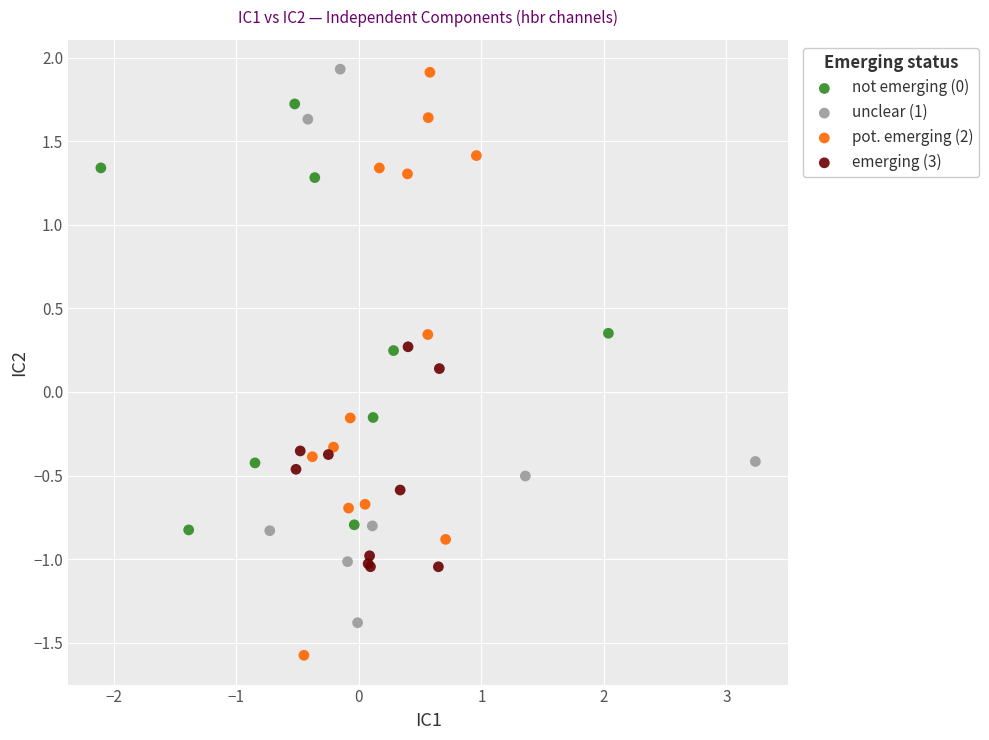

Which series contains the lowest Y value?

pot. emerging (2)